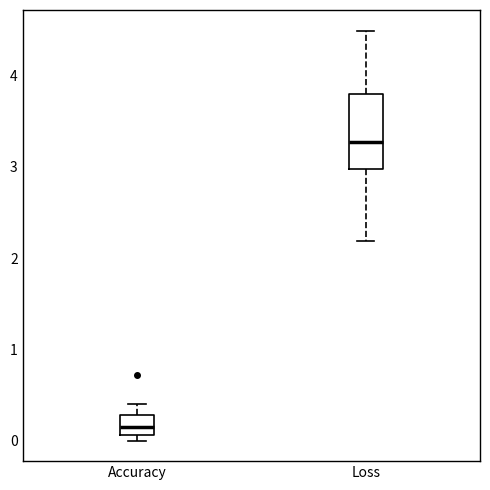

Which box has the lowest median line?

Accuracy